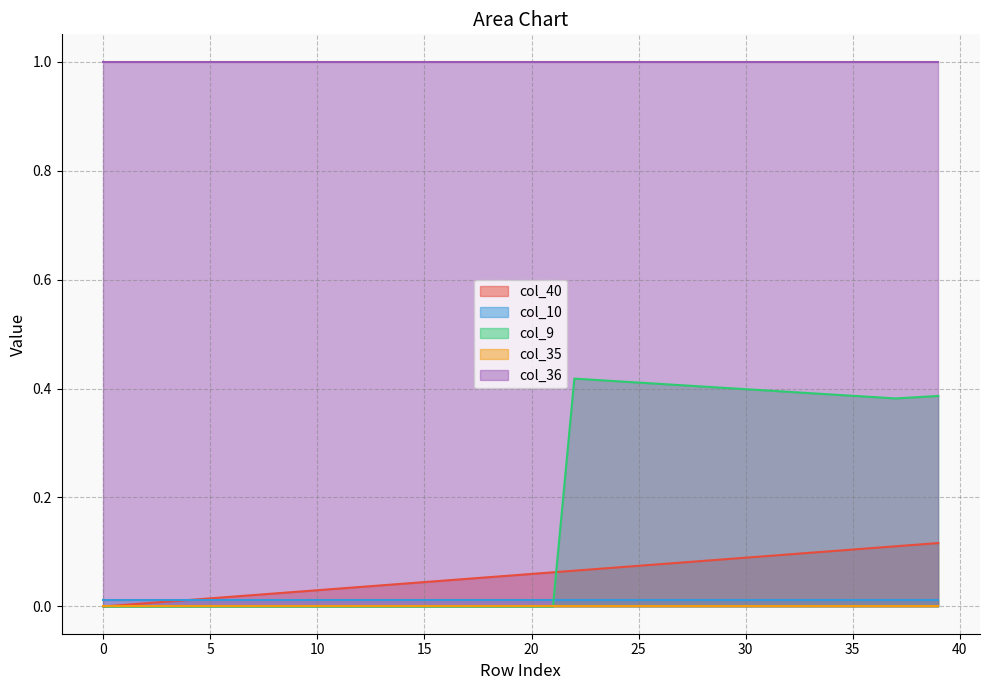

The col_9 series shows 0.2 at 5. True or false?

False